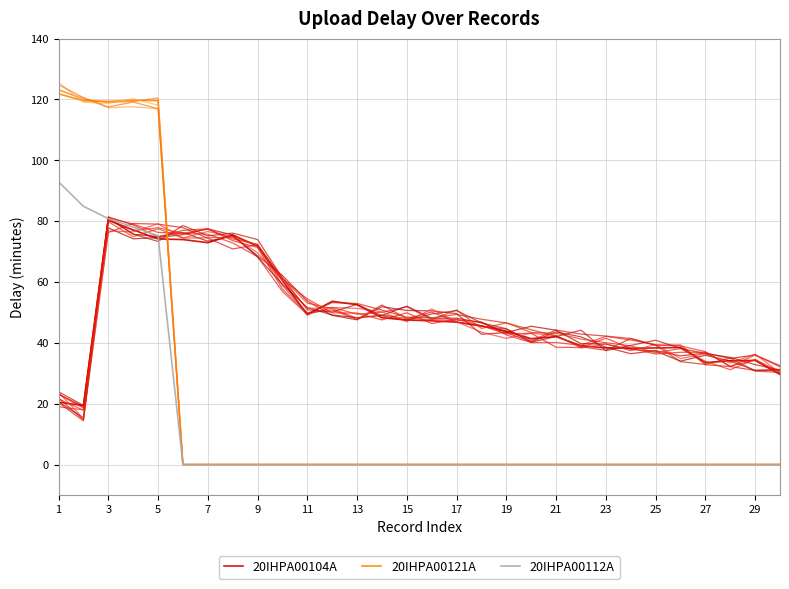

Where is 20IHPA00112A nearest to the value 46?

5